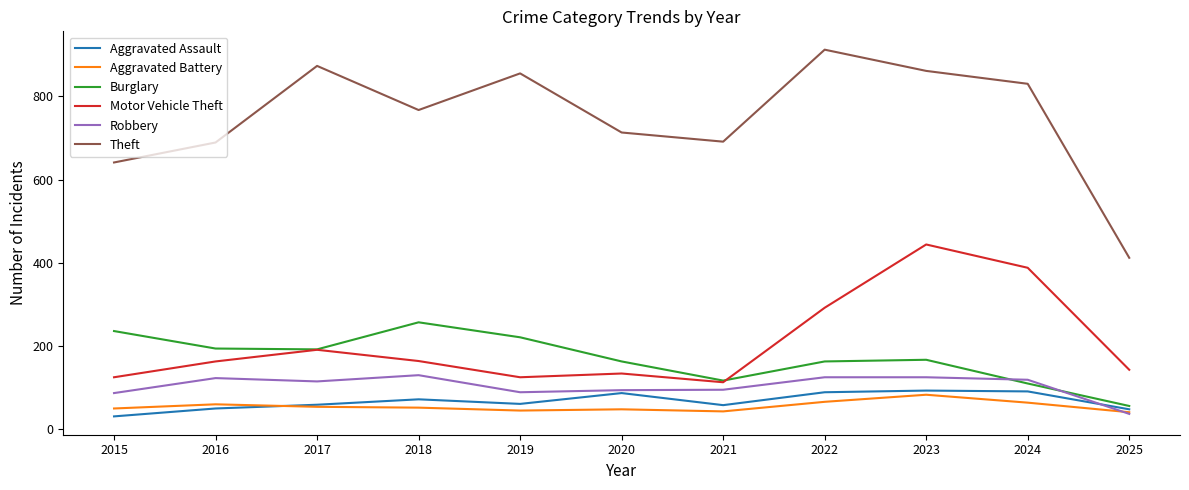

Is it true that Aggravated Assault equals 39 at 2018?

False